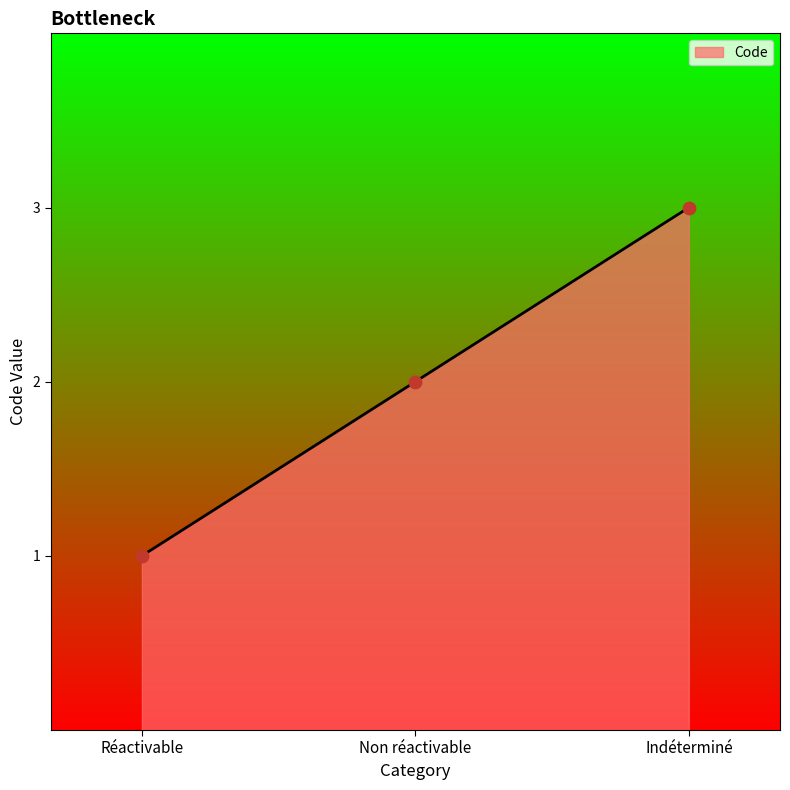

Approximately how many times larger is the value at Indéterminé compared to Non réactivable?

1.5